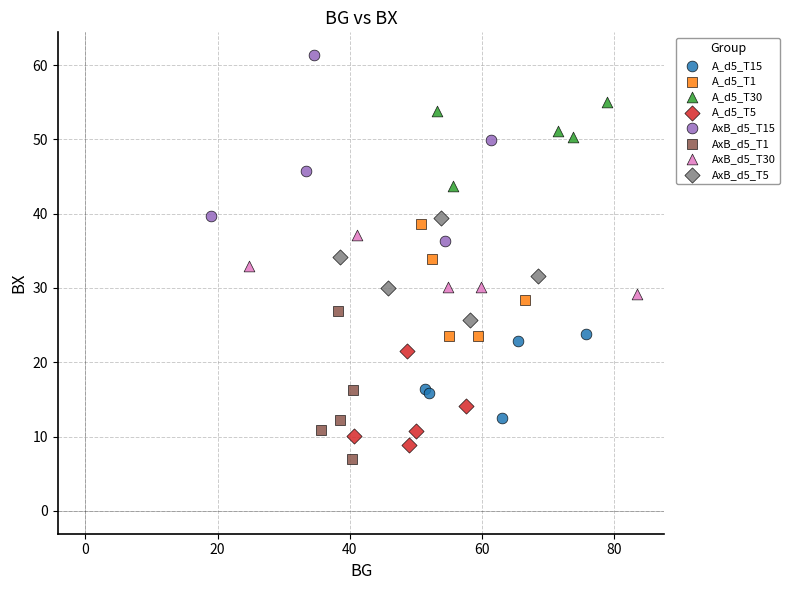

Which series has the widest spread of Y values?

AxB_d5_T15